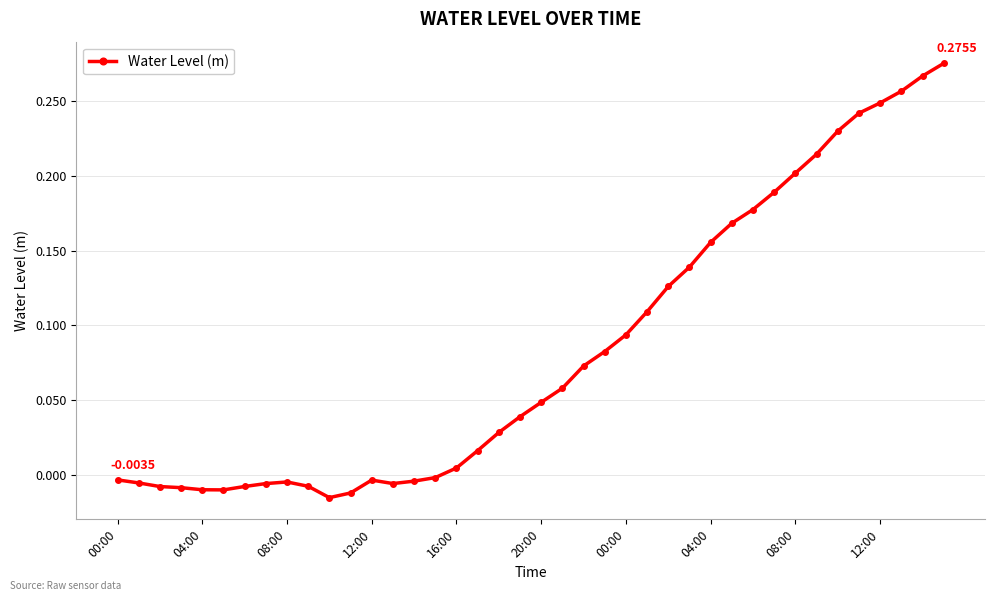

What is the sum of all values?

3.3